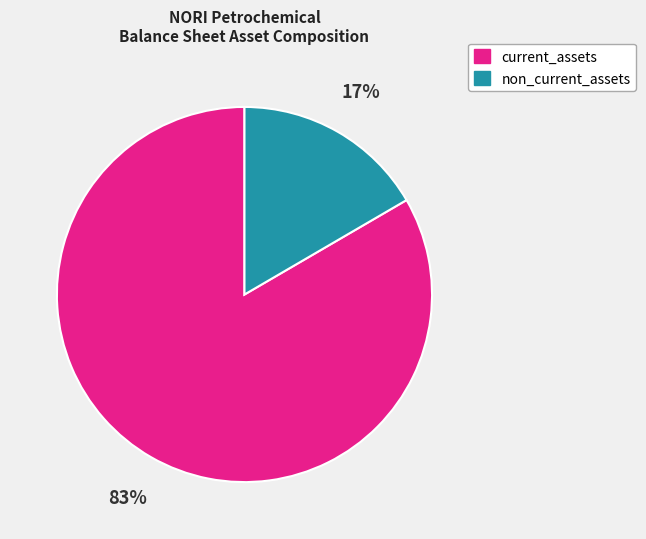

Count the number of slices in the pie.

2